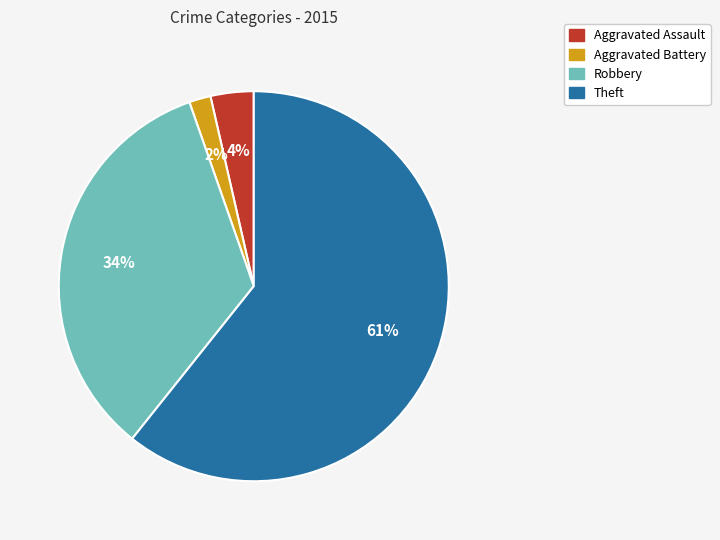

Combined, do Theft and Aggravated Battery account for over 50%?

Yes